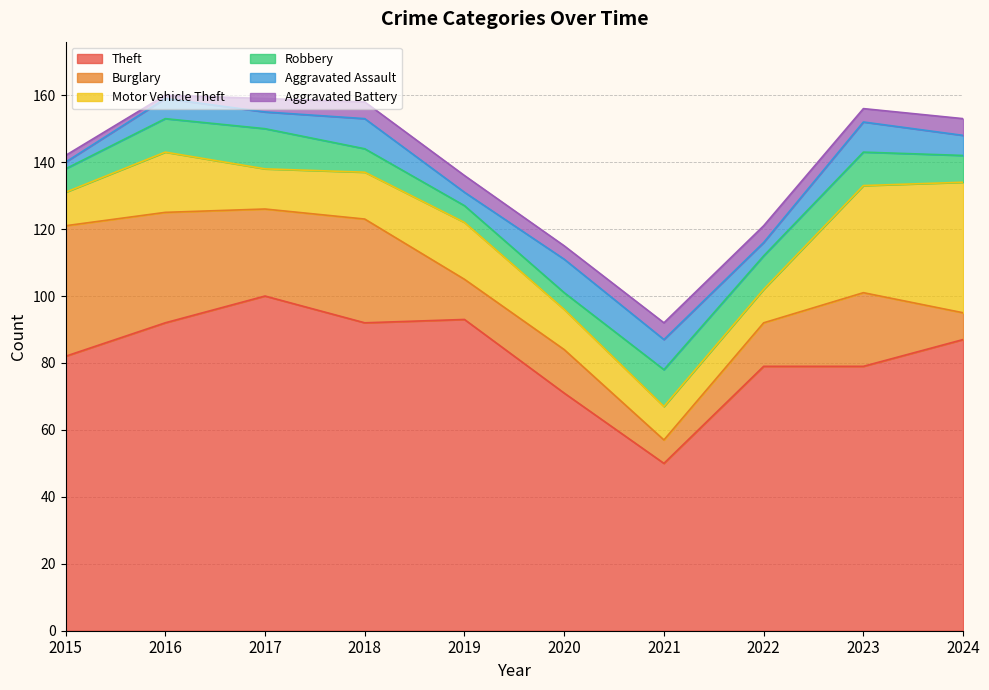

After their last crossing, which series has the higher values: Aggravated Battery or Aggravated Assault?

Aggravated Assault